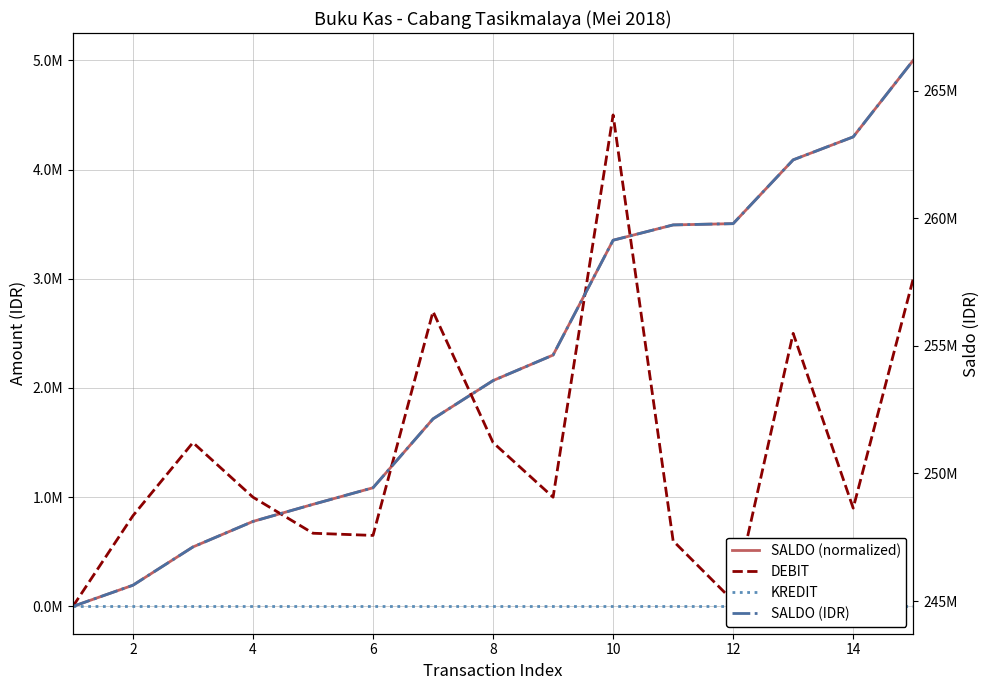

True or false: SALDO (IDR) and SALDO (normalized) cross at least once.

False